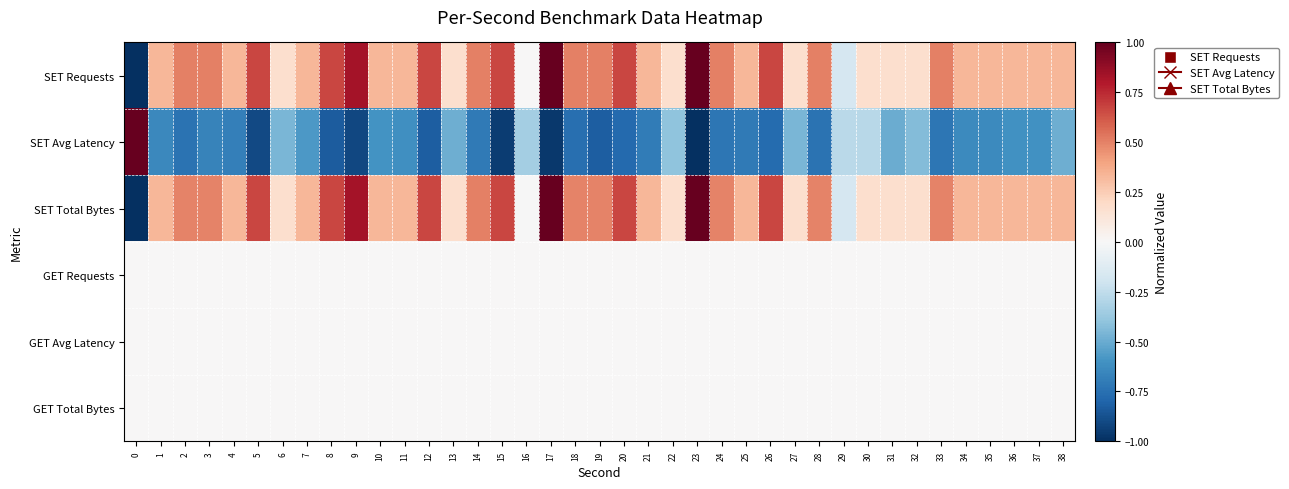

Which series has the widest spread of values?

SET Requests